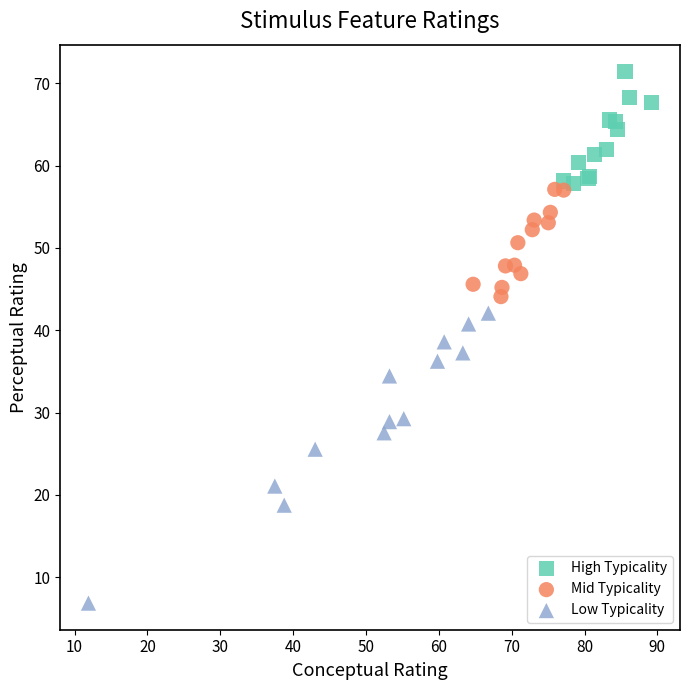

What are all the series names shown in the legend?

High Typicality, Mid Typicality, Low Typicality